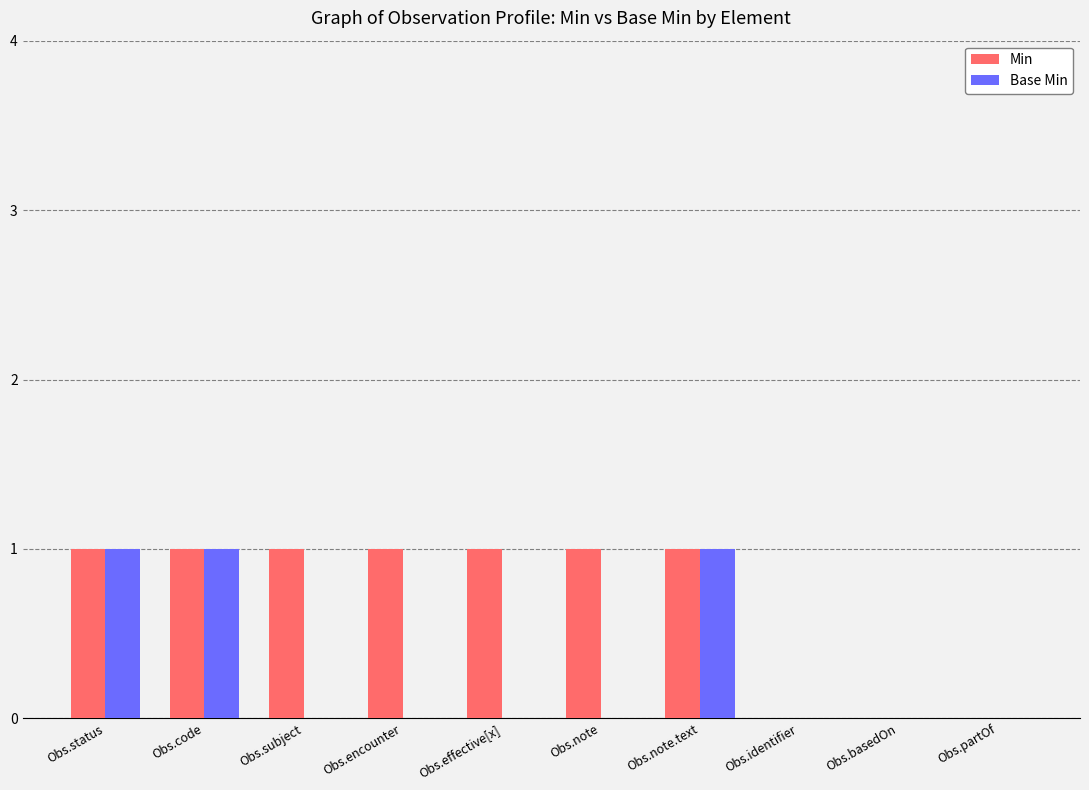

What is the sum of the Min values at Obs.note.text and Obs.subject?

2